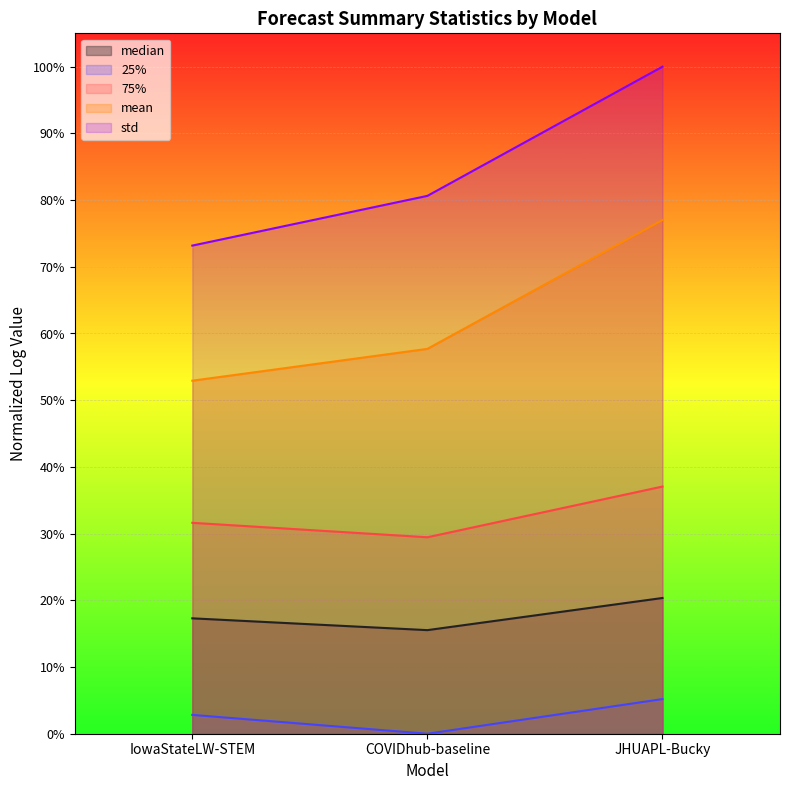

Where is 25% nearest to the value 0?

COVIDhub-baseline